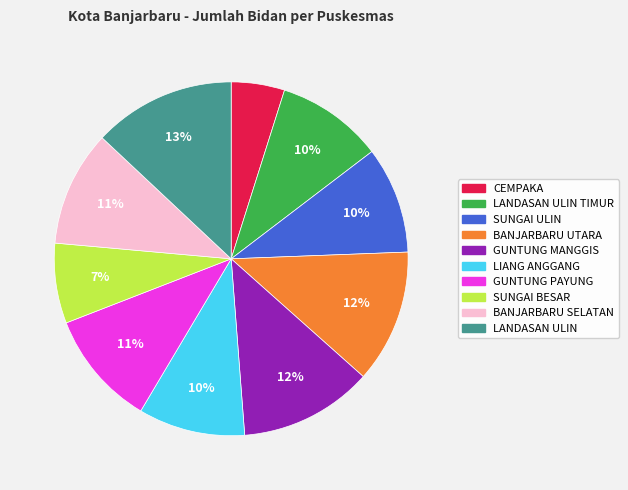

To the nearest percent, what percentage of the pie is BANJARBARU UTARA?

12%